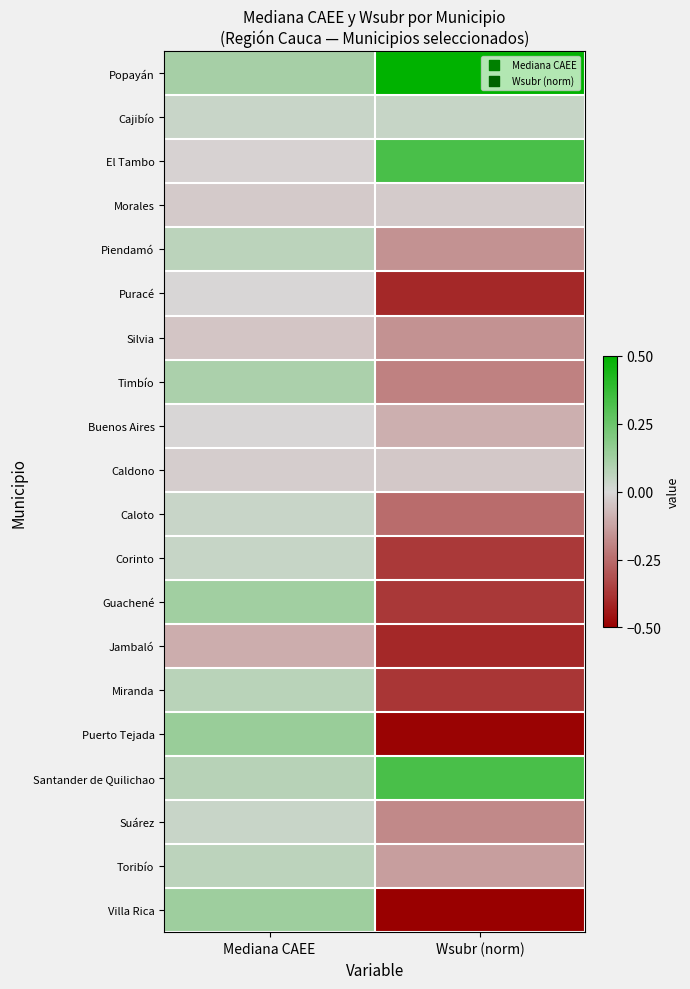

Between Mediana CAEE and Wsubr (norm), which is larger?

Wsubr (norm)